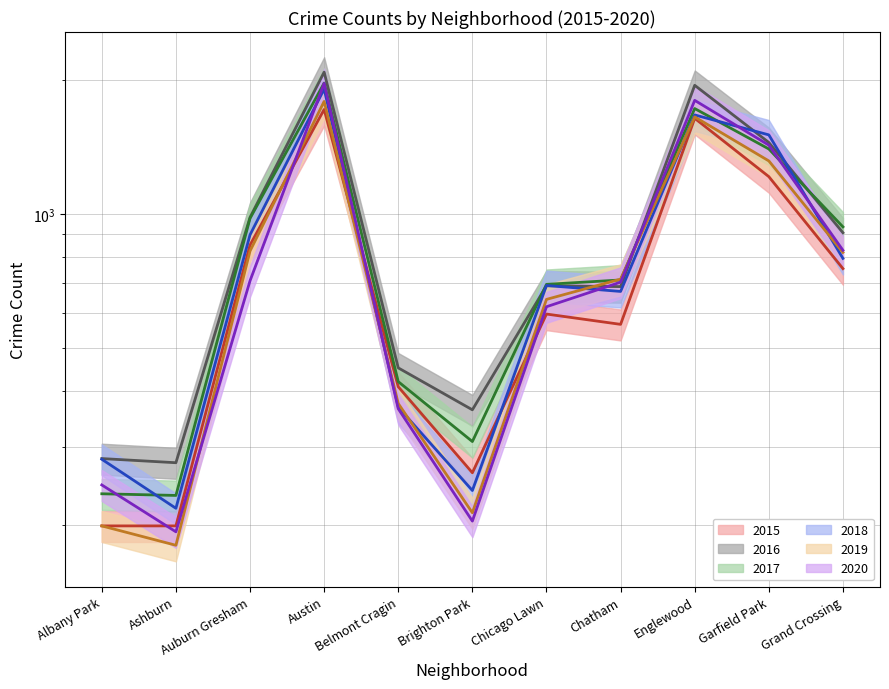

How many lines are shown in the chart?

6